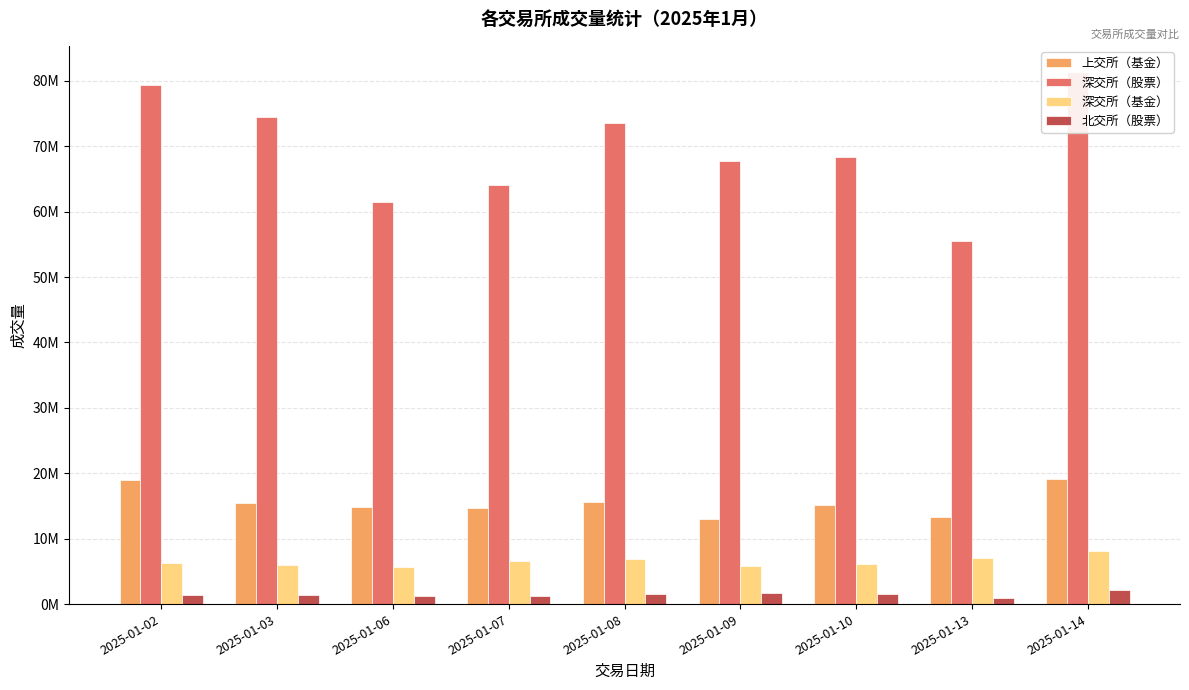

How many bars are there in each group?

4